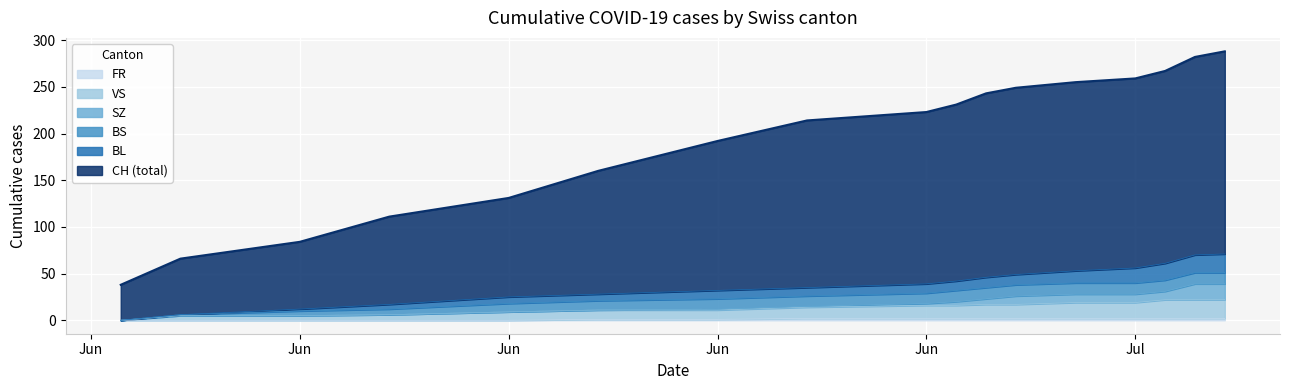

True or false: BL and VS cross at least once.

False